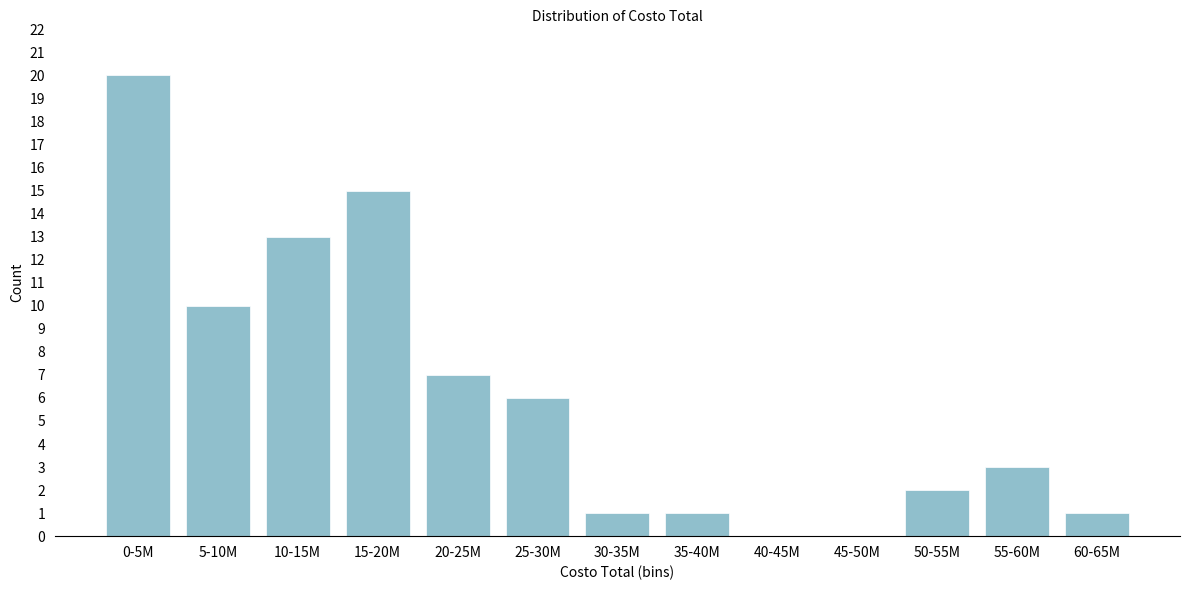

Reading left to right, list all the values displayed in this chart.

0-5M=20	5-10M=10	10-15M=13	15-20M=15	20-25M=7	25-30M=6	30-35M=1	35-40M=1	40-45M=0	45-50M=0	50-55M=2	55-60M=3	60-65M=1